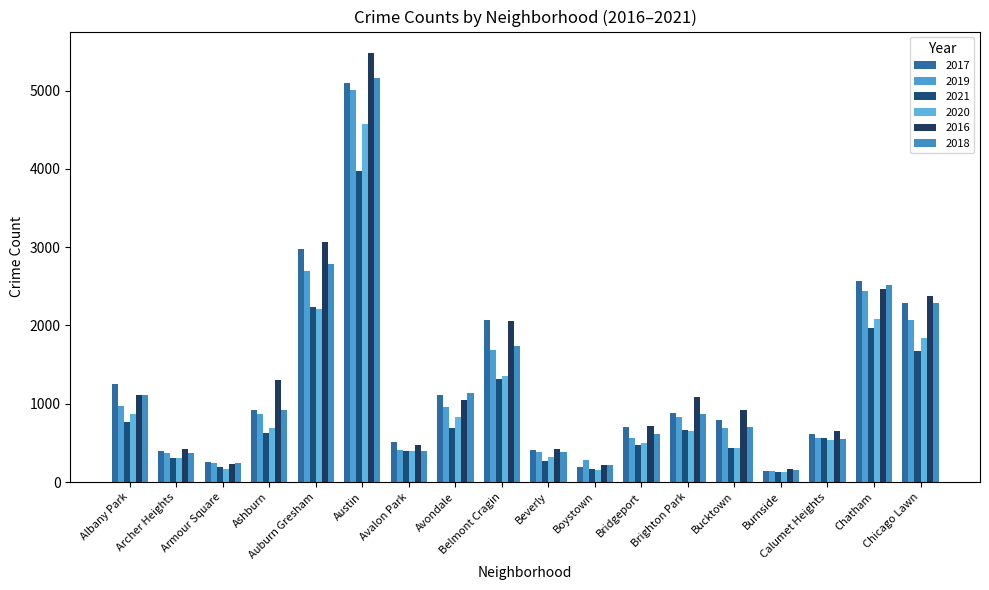

Does the chart contain stacked bars?

No